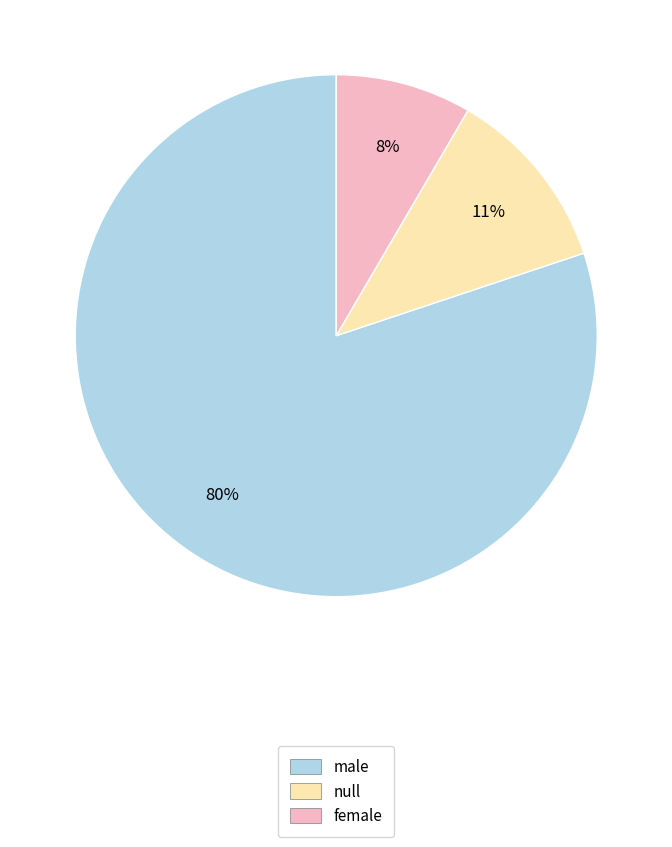

Which category has the smallest portion of the pie?

female